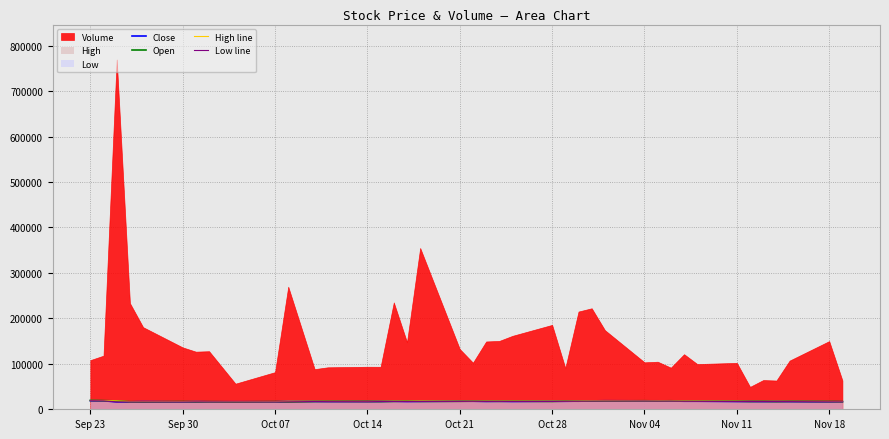

In Open, how many points are lower than both neighbors (excluding endpoints)?

12